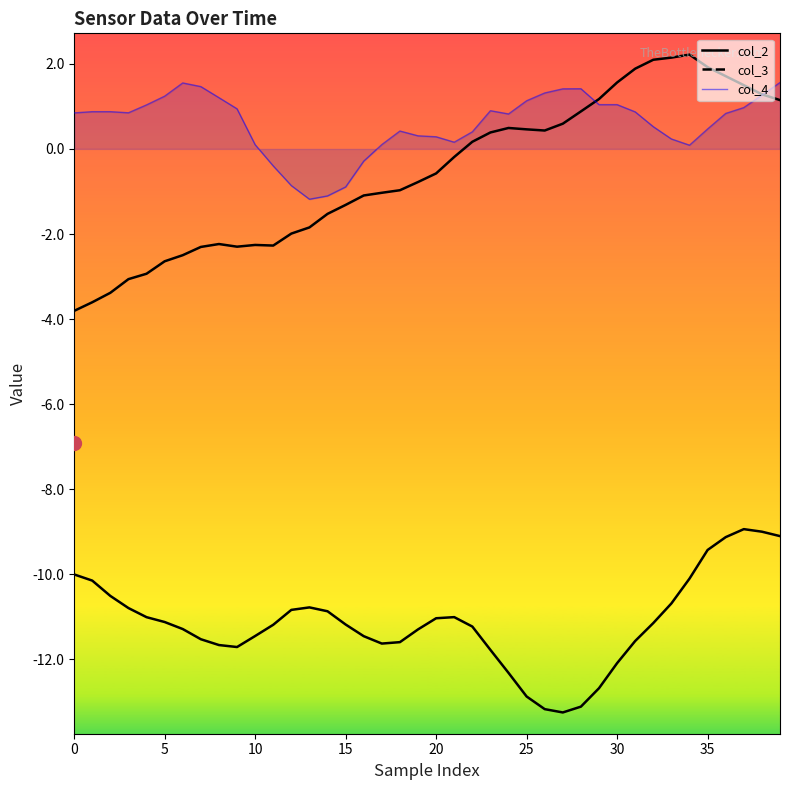

How many interior local valleys does the col_2 series have?

3